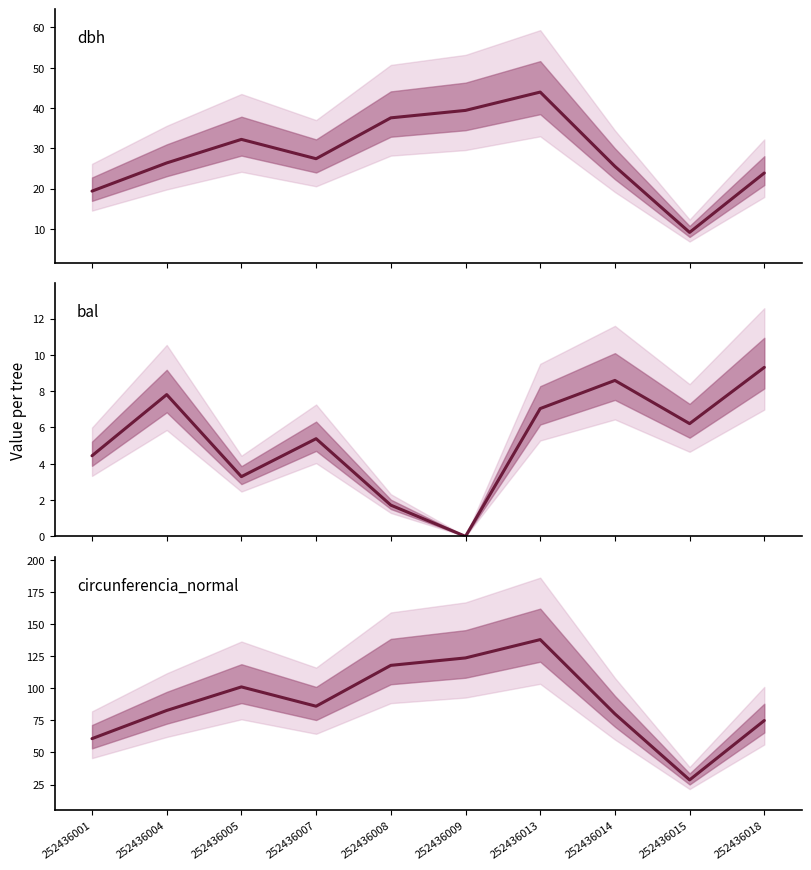

True or false: bal has a value of 5.4 at 252436007.

True